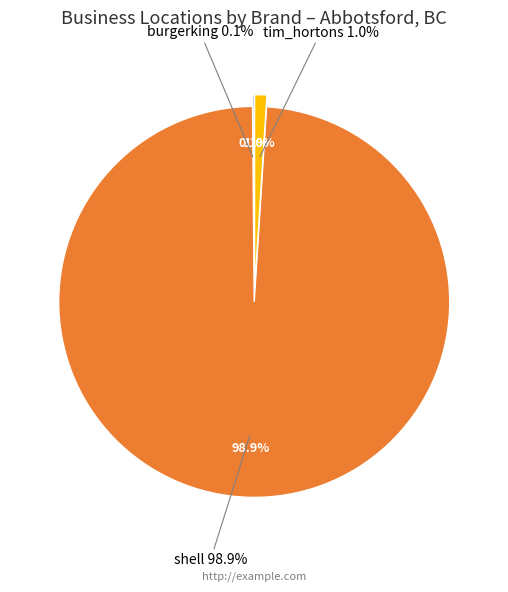

Is there a majority slice in this chart?

Yes